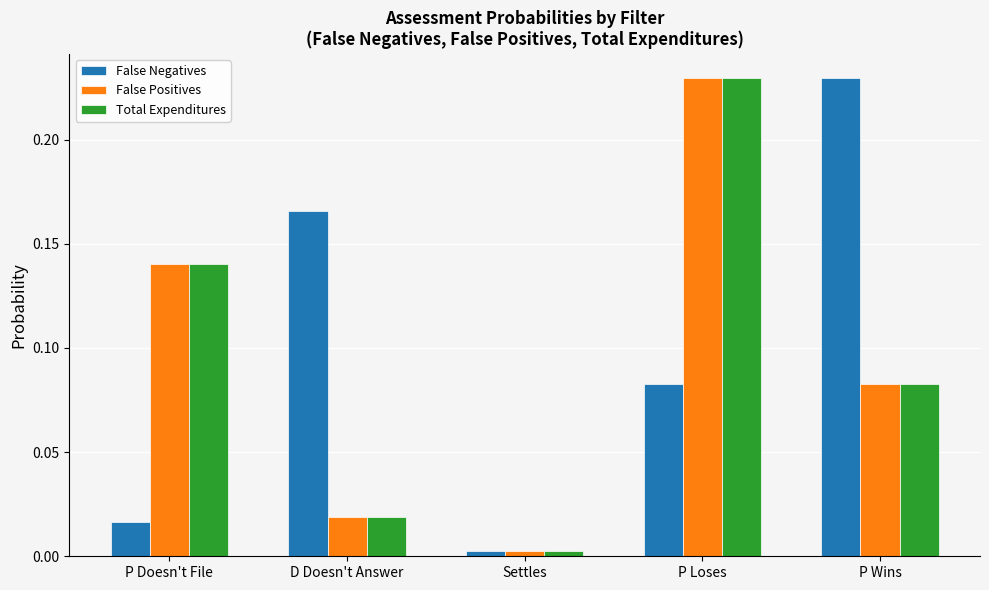

What is the label of the 2nd bar from the left?

D Doesn't Answer